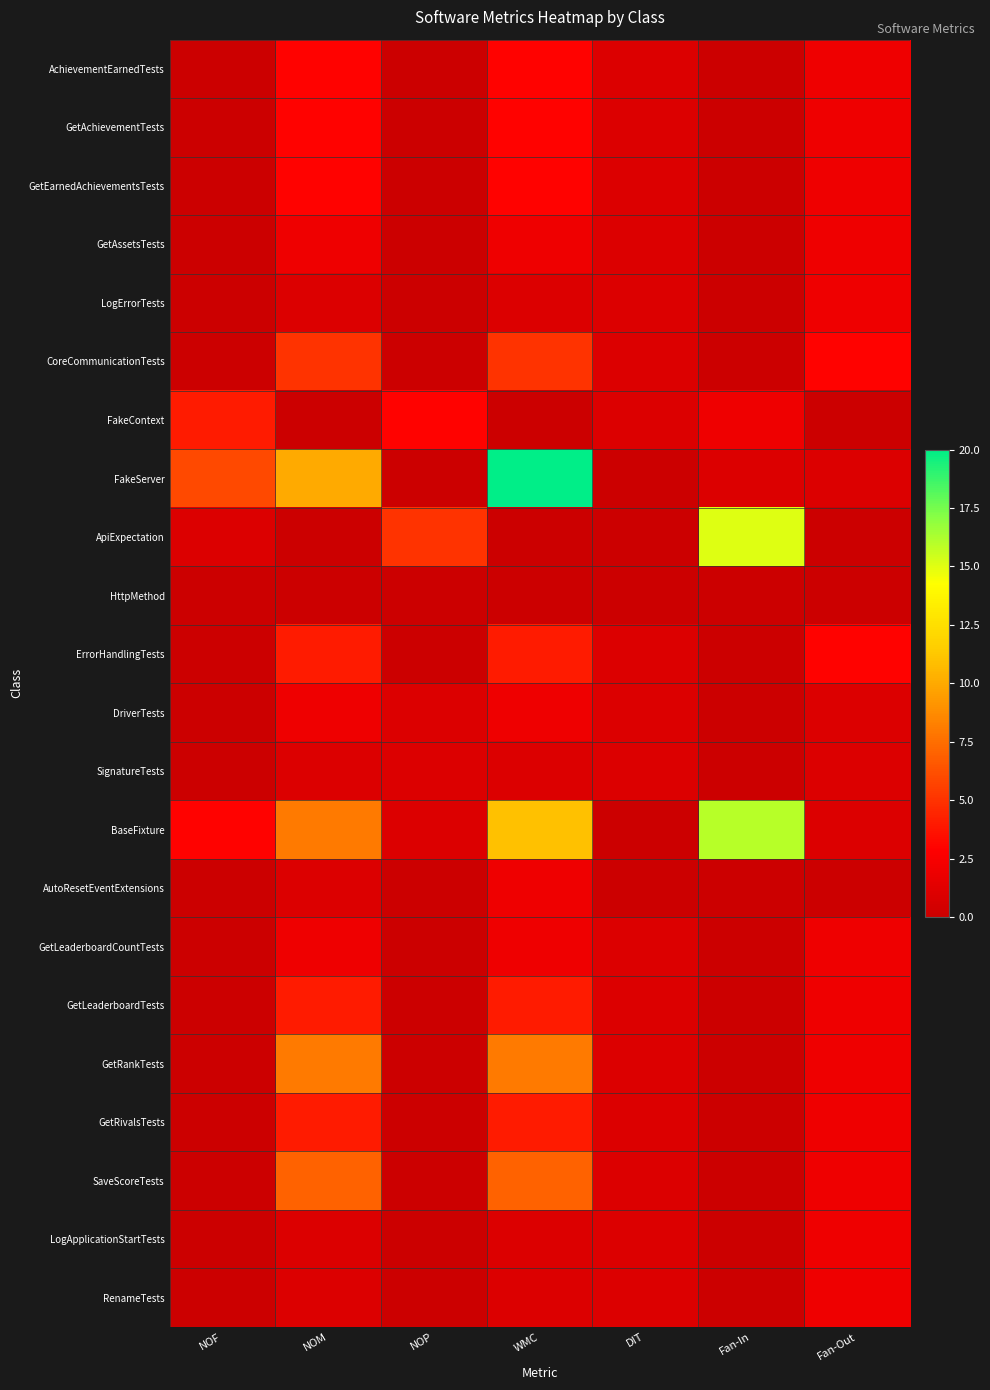

Reading left to right, list all the values displayed in this chart.

AchievementEarnedTests: NOF=0	NOM=3	NOP=0	WMC=3	DIT=1	Fan-In=0	Fan-Out=2
GetAchievementTests: NOF=0	NOM=3	NOP=0	WMC=3	DIT=1	Fan-In=0	Fan-Out=2
GetEarnedAchievementsTests: NOF=0	NOM=3	NOP=0	WMC=3	DIT=1	Fan-In=0	Fan-Out=2
GetAssetsTests: NOF=0	NOM=2	NOP=0	WMC=2	DIT=1	Fan-In=0	Fan-Out=2
LogErrorTests: NOF=0	NOM=1	NOP=0	WMC=1	DIT=1	Fan-In=0	Fan-Out=2
CoreCommunicationTests: NOF=0	NOM=5	NOP=0	WMC=5	DIT=1	Fan-In=0	Fan-Out=3
FakeContext: NOF=4	NOM=0	NOP=3	WMC=0	DIT=1	Fan-In=2	Fan-Out=0
FakeServer: NOF=6	NOM=10	NOP=0	WMC=20	DIT=0	Fan-In=1	Fan-Out=1
ApiExpectation: NOF=1	NOM=0	NOP=5	WMC=0	DIT=0	Fan-In=15	Fan-Out=0
HttpMethod: NOF=0	NOM=0	NOP=0	WMC=0	DIT=0	Fan-In=0	Fan-Out=0
ErrorHandlingTests: NOF=0	NOM=4	NOP=0	WMC=4	DIT=1	Fan-In=0	Fan-Out=3
DriverTests: NOF=0	NOM=2	NOP=1	WMC=2	DIT=1	Fan-In=0	Fan-Out=1
SignatureTests: NOF=0	NOM=1	NOP=1	WMC=1	DIT=1	Fan-In=0	Fan-Out=1
BaseFixture: NOF=3	NOM=8	NOP=1	WMC=11	DIT=0	Fan-In=16	Fan-Out=1
AutoResetEventExtensions: NOF=0	NOM=1	NOP=0	WMC=2	DIT=0	Fan-In=0	Fan-Out=0
GetLeaderboardCountTests: NOF=0	NOM=2	NOP=0	WMC=2	DIT=1	Fan-In=0	Fan-Out=2
GetLeaderboardTests: NOF=0	NOM=4	NOP=0	WMC=4	DIT=1	Fan-In=0	Fan-Out=2
GetRankTests: NOF=0	NOM=8	NOP=0	WMC=8	DIT=1	Fan-In=0	Fan-Out=2
GetRivalsTests: NOF=0	NOM=4	NOP=0	WMC=4	DIT=1	Fan-In=0	Fan-Out=2
SaveScoreTests: NOF=0	NOM=7	NOP=0	WMC=7	DIT=1	Fan-In=0	Fan-Out=2
LogApplicationStartTests: NOF=0	NOM=1	NOP=0	WMC=1	DIT=1	Fan-In=0	Fan-Out=2
RenameTests: NOF=0	NOM=1	NOP=0	WMC=1	DIT=1	Fan-In=0	Fan-Out=2